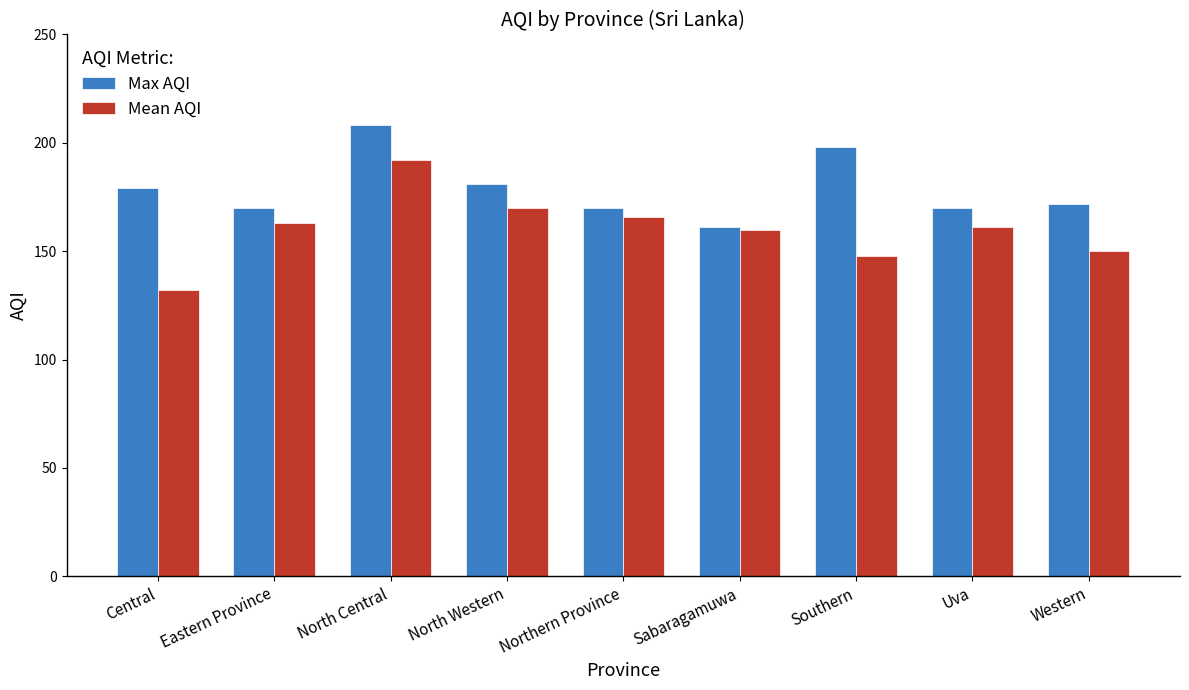

At which category is the sum across all series the highest?

North Central